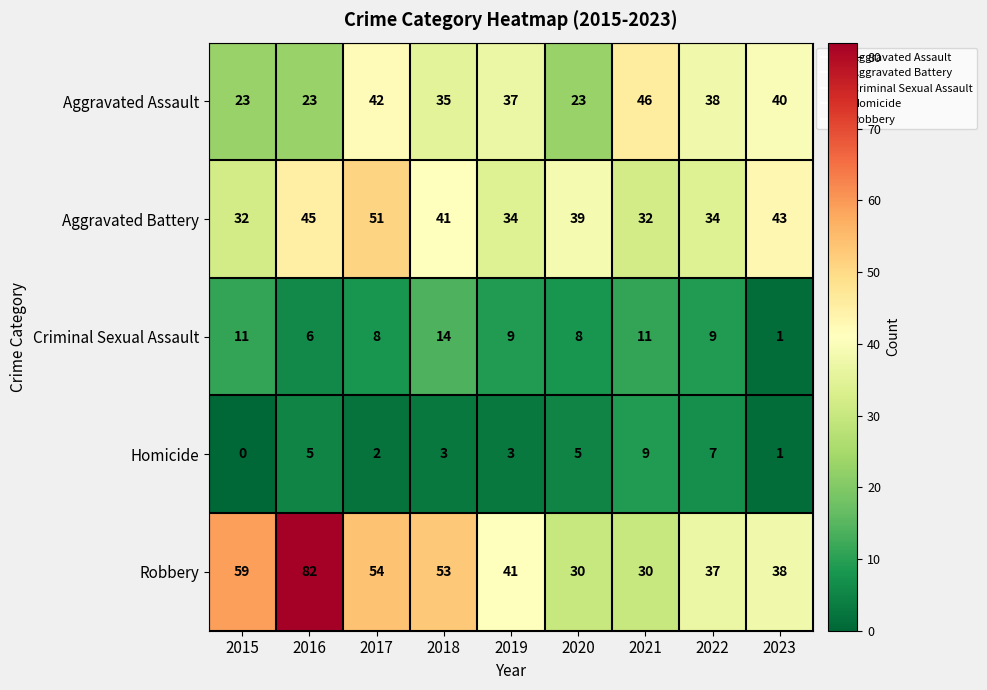

Which label corresponds to the largest value in the chart?

2016